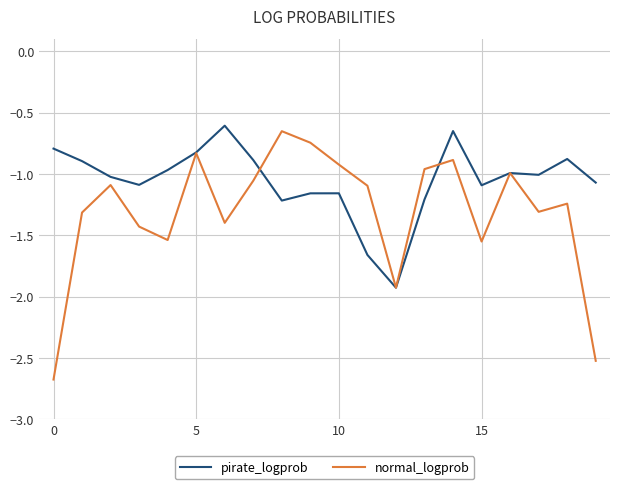

Which series has the widest spread of values?

normal_logprob